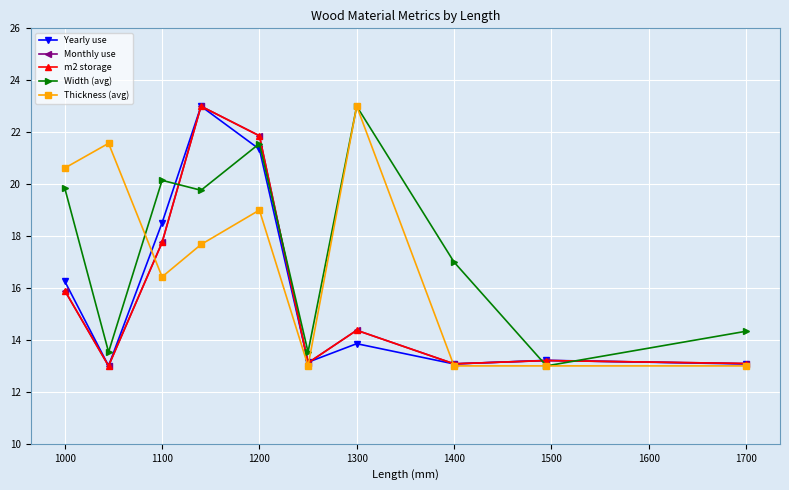

Is this an area chart (filled region under the line)?

No